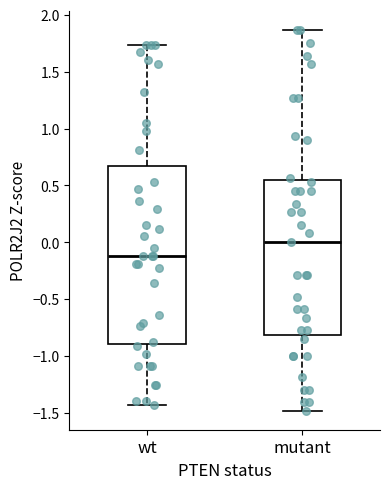

Reading left to right, read every box against the y-axis: the position of its median line, the range the box covers, and the ends of its whiskers. The values are not printed on the chart, so give them approximately, as read against the axis.

wt: median -0.10, box -0.90 to 0.65, whiskers -1.45 to 1.75
mutant: median 0.00, box -0.80 to 0.55, whiskers -1.50 to 1.85